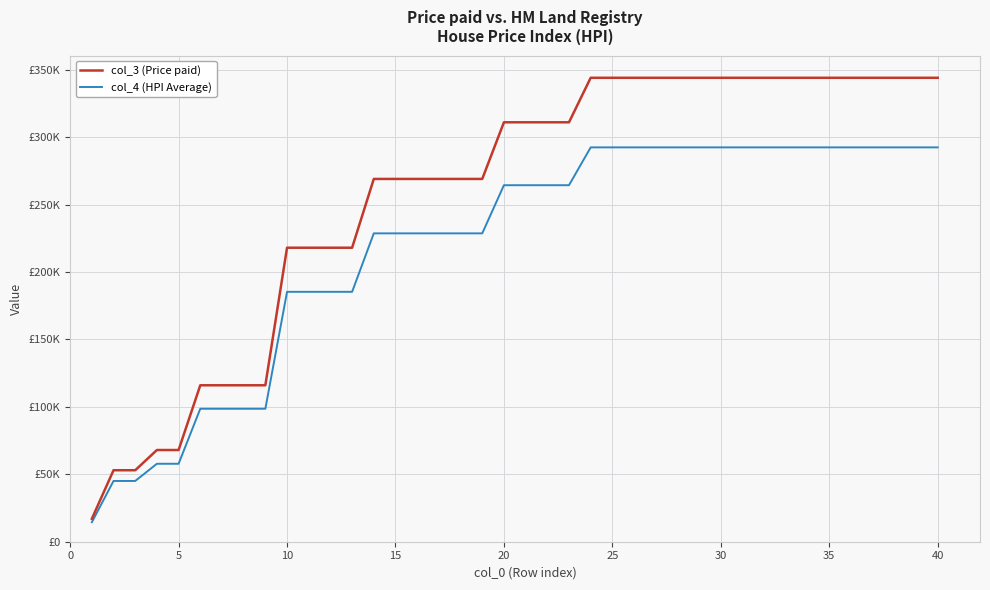

What is the difference between the maximum and minimum values in the col_3 (Price paid) series?

327000